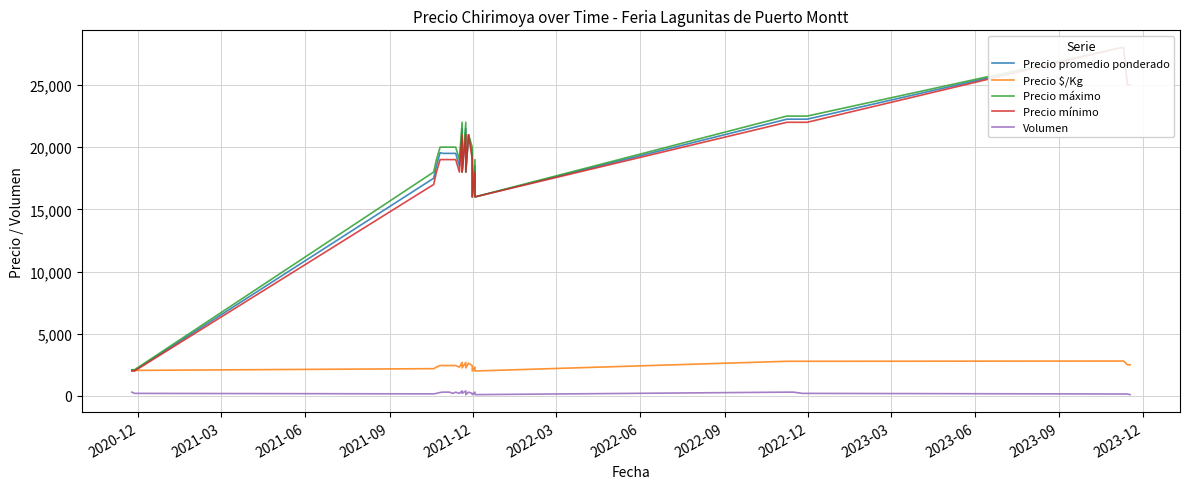

Reading left to right, extract all data points from this chart.

Precio promedio ponderado: 2050	2050	17500	18500	19556	19500	19500	19500	19500	18500	21500	18000	21500	18000	21000	19500	16000	18500	16000	22250	22250	22250	22250	22250	22250	28000	28000	25000	25000
Precio $/Kg: 2050	2050	2188	2312	2444	2438	2438	2438	2438	2312	2688	2250	2688	2250	2625	2438	2000	2312	2000	2781	2781	2781	2781	2781	2781	2800	2800	2500	2500
Precio máximo: 2100	2100	18000	19000	20000	20000	20000	20000	20000	19000	22000	18000	22000	18000	21000	20000	16000	19000	16000	22500	22500	22500	22500	22500	22500	28000	28000	25000	25000
Precio mínimo: 2000	2000	17000	18000	19000	19000	19000	19000	19000	18000	21000	18000	21000	18000	21000	19000	16000	18000	16000	22000	22000	22000	22000	22000	22000	28000	28000	25000	25000
Volumen: 300	200	160	200	270	300	300	200	300	200	400	200	400	100	300	200	100	300	100	300	300	300	200	200	200	150	150	150	100